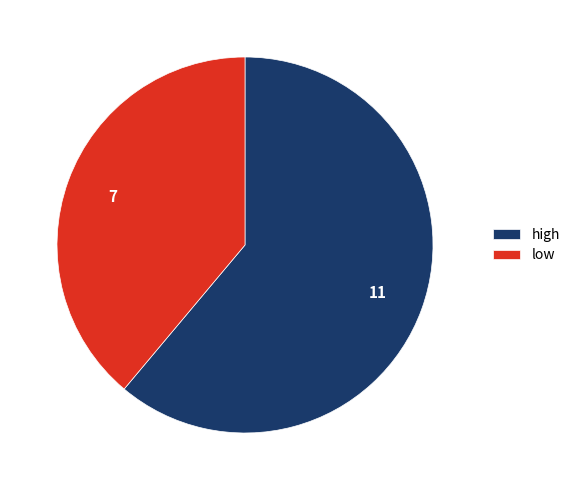

Rank the categories by value from highest to lowest.

high, low